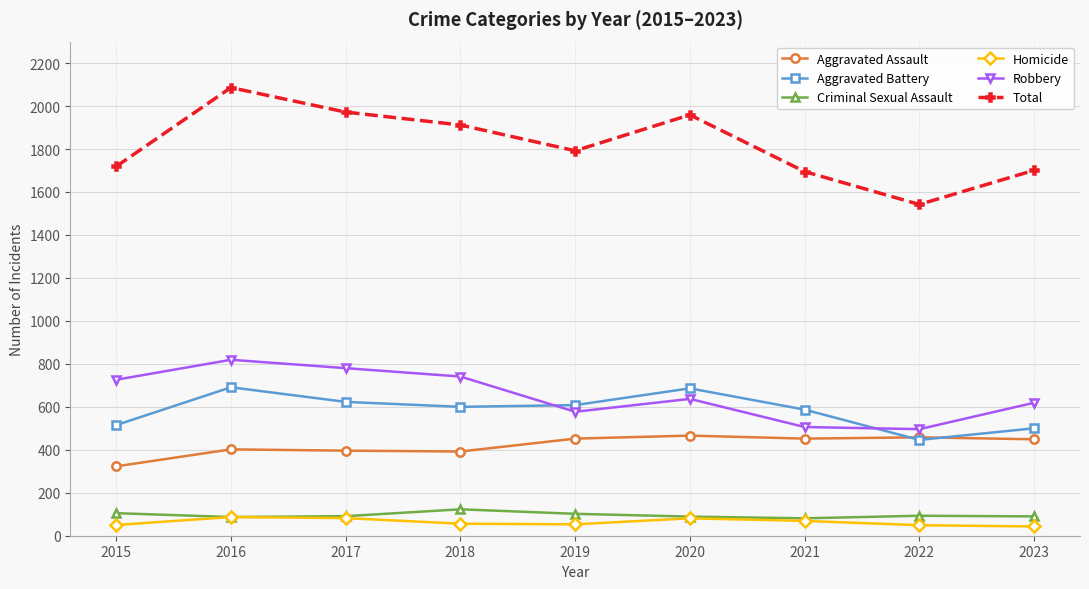

How many interior local peaks does the Aggravated Battery series have?

2